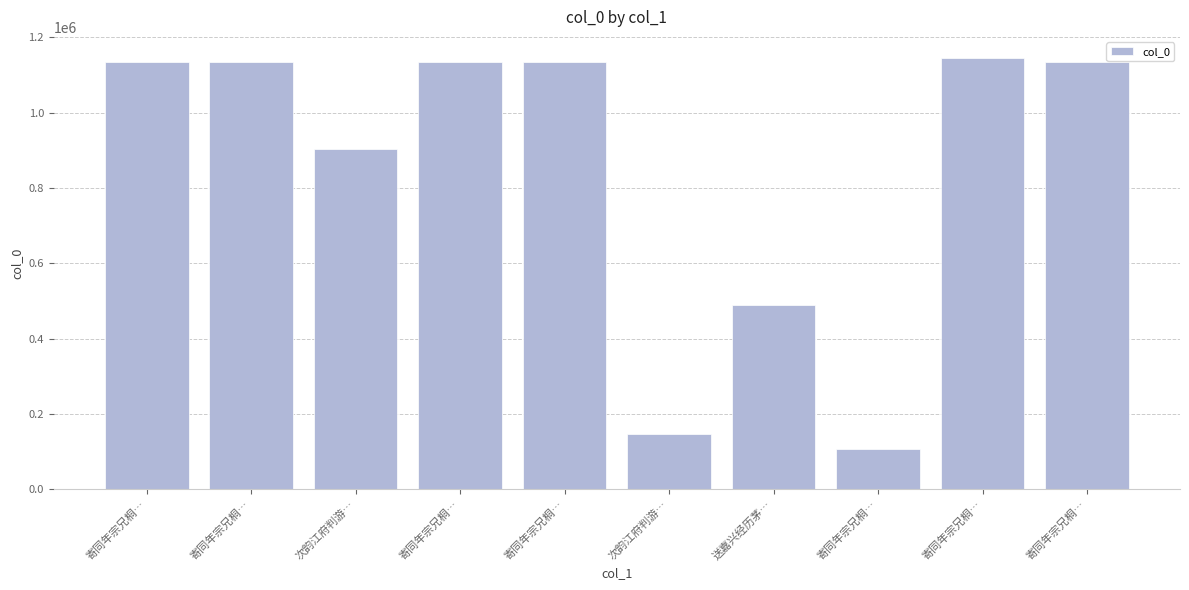

How many bars are there in total?

10